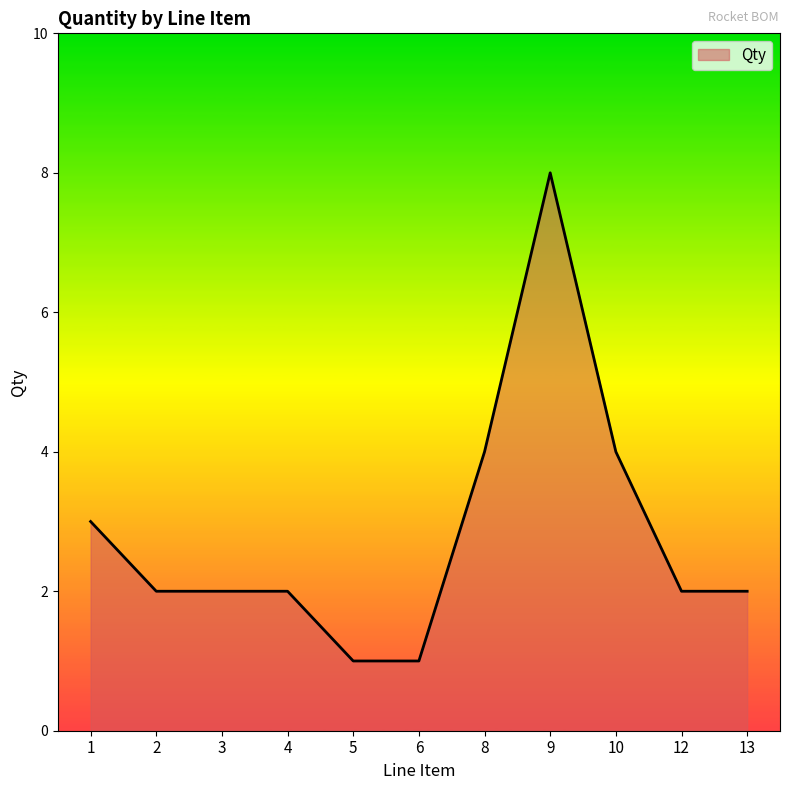

What value does the data have at 9?

8